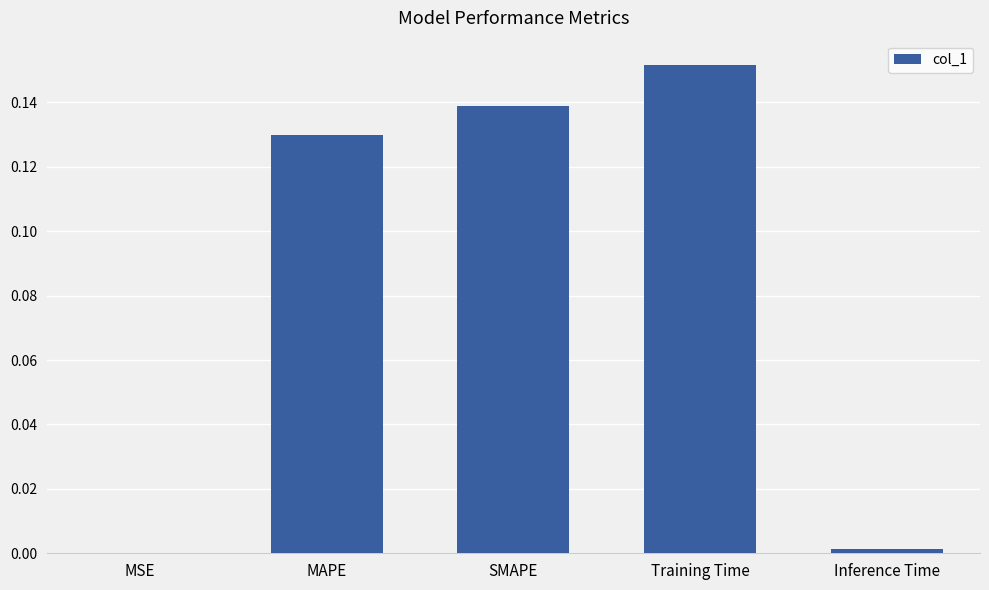

What is the sum of the values at Training Time and SMAPE?

0.3